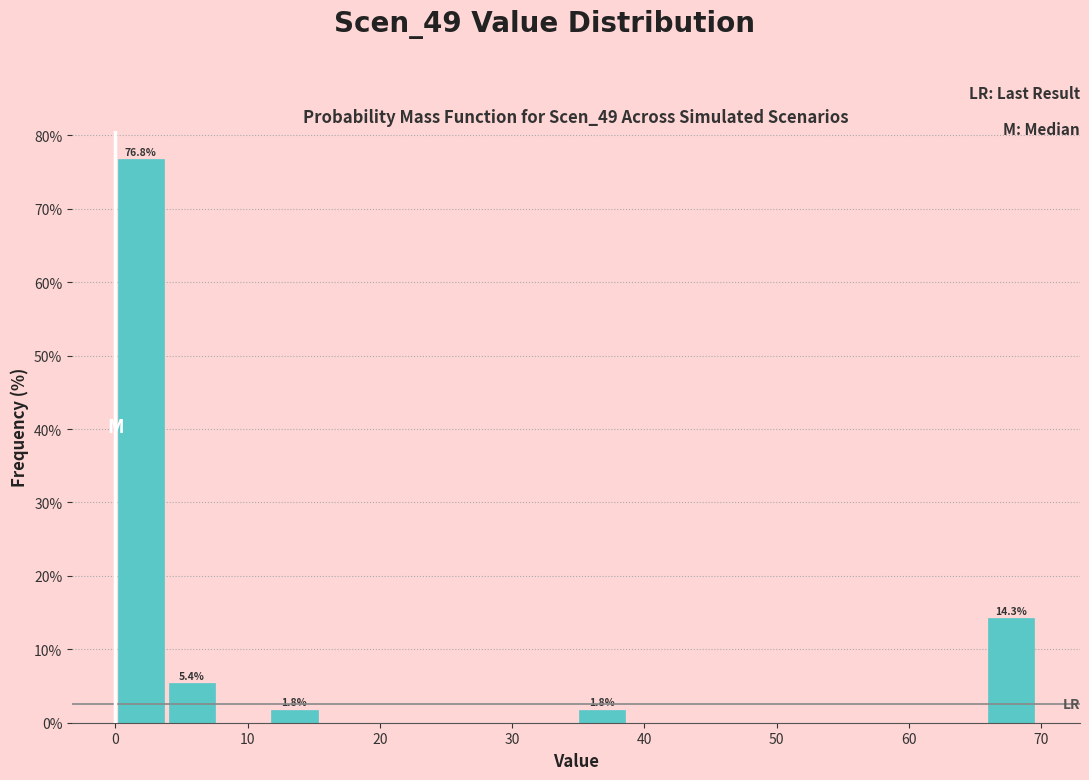

Read against the x-axis, roughly where is the centre of the tallest bar?

2